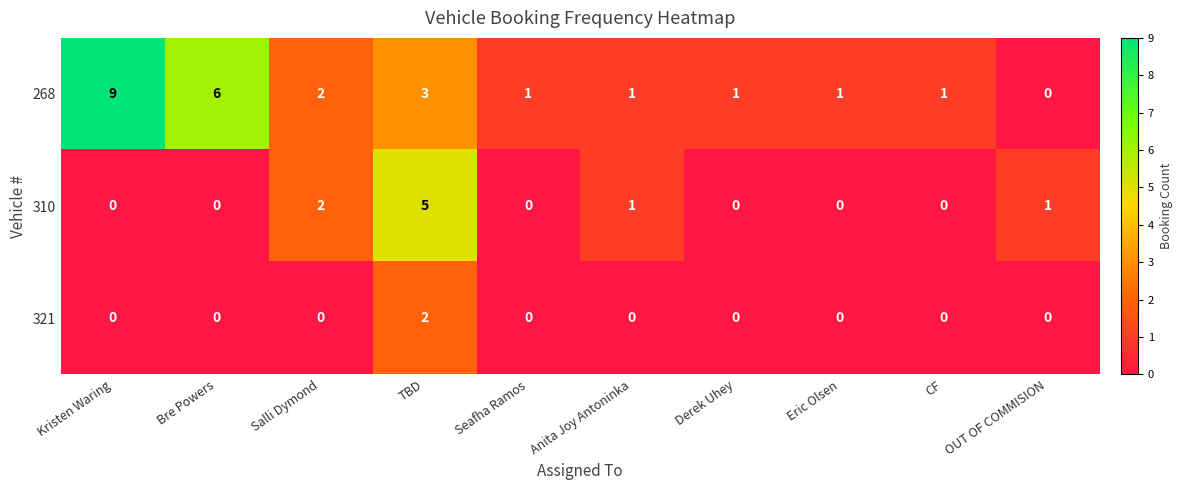

True or false: 268 has a value of 1 at Seafha Ramos.

True